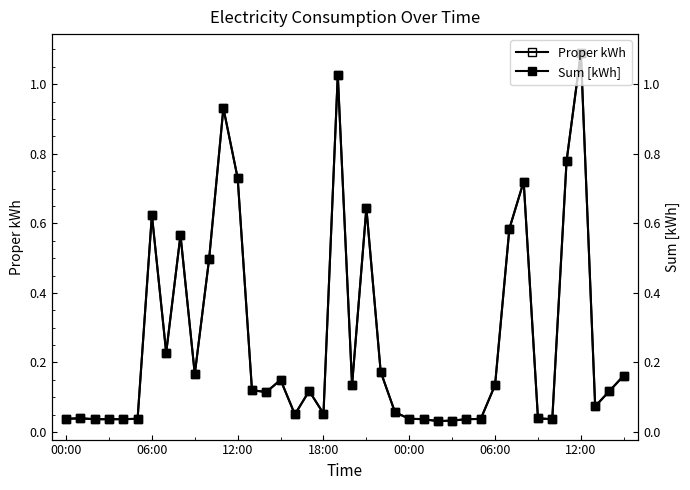

How many lines are shown in the chart?

2